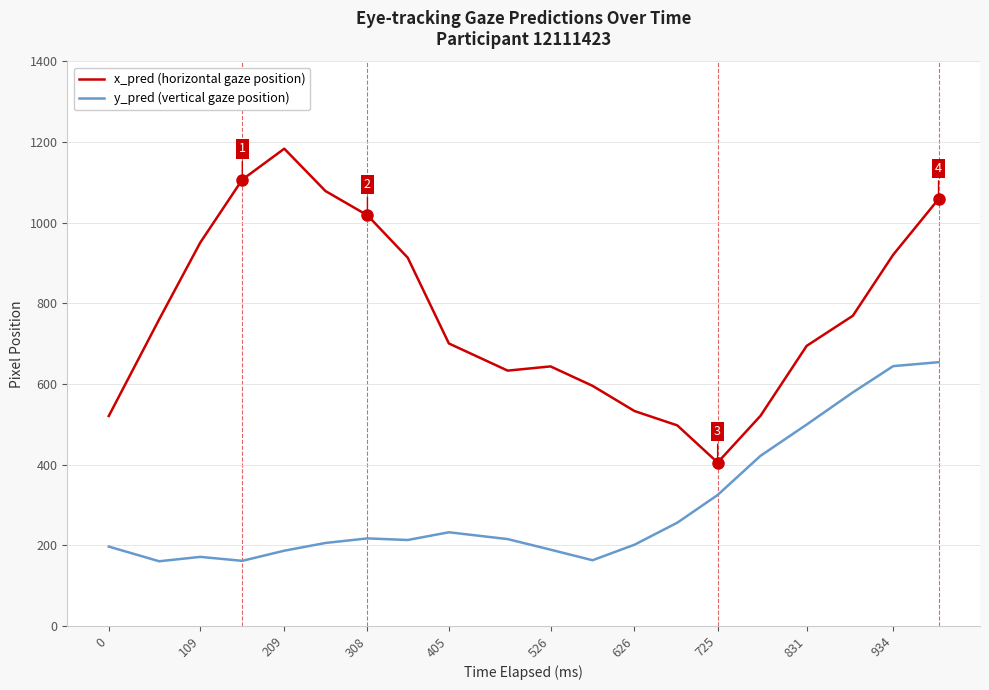

What is the maximum value for x_pred (horizontal gaze position)?

1183.7